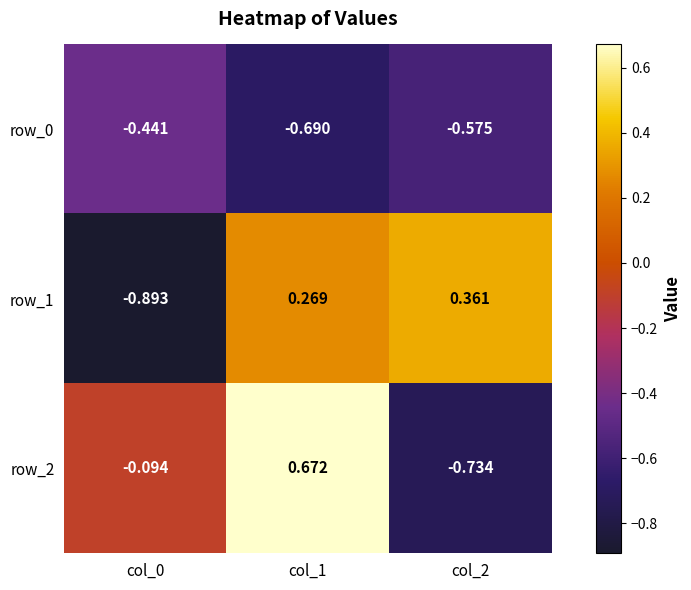

At which category is the sum across all series the highest?

col_1